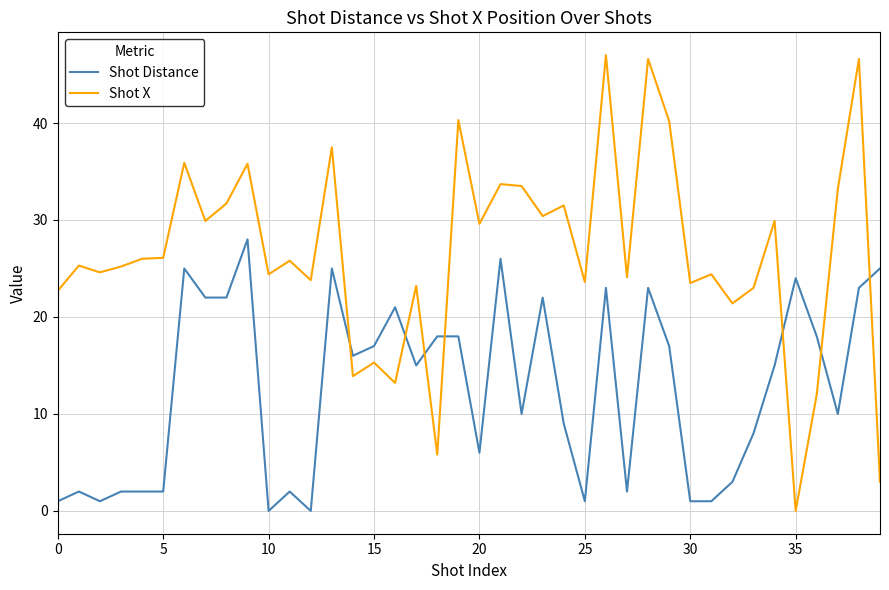

List the series in order of their overall mean, lowest first.

Shot Distance, Shot X